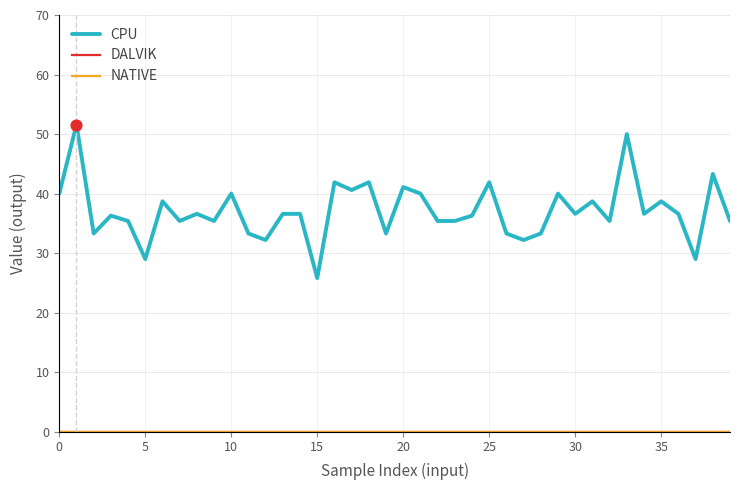

Is this an area chart (filled region under the line)?

No